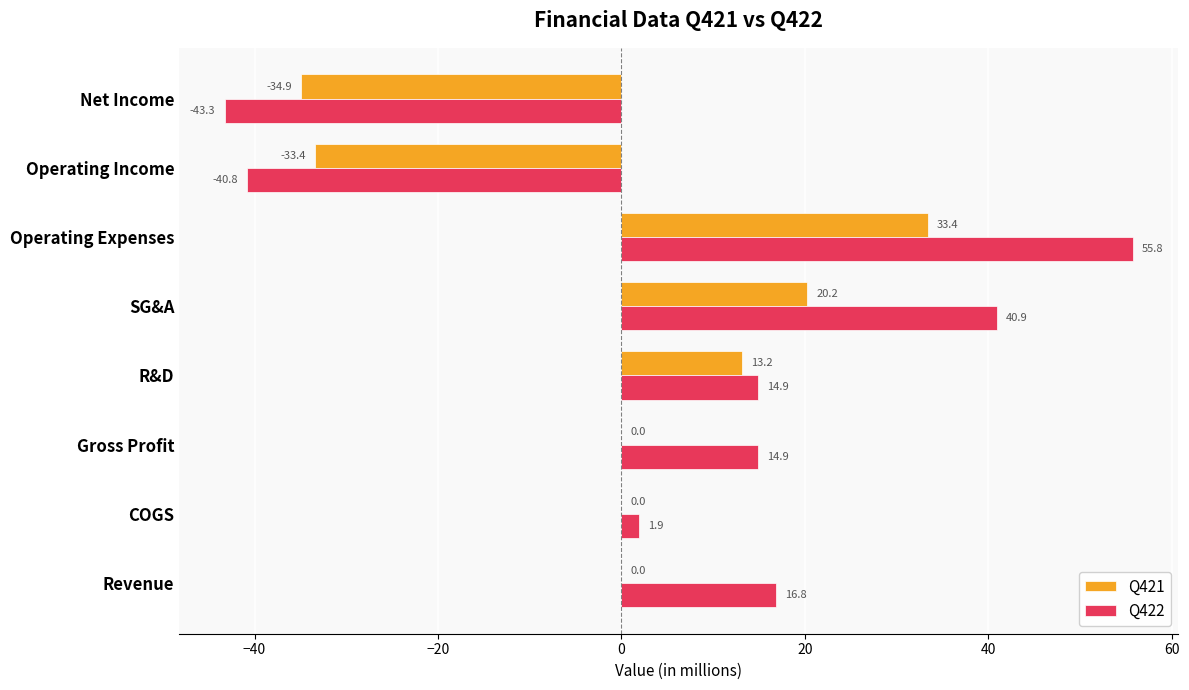

Is it true that Q422 equals -62.9 at Net Income?

False